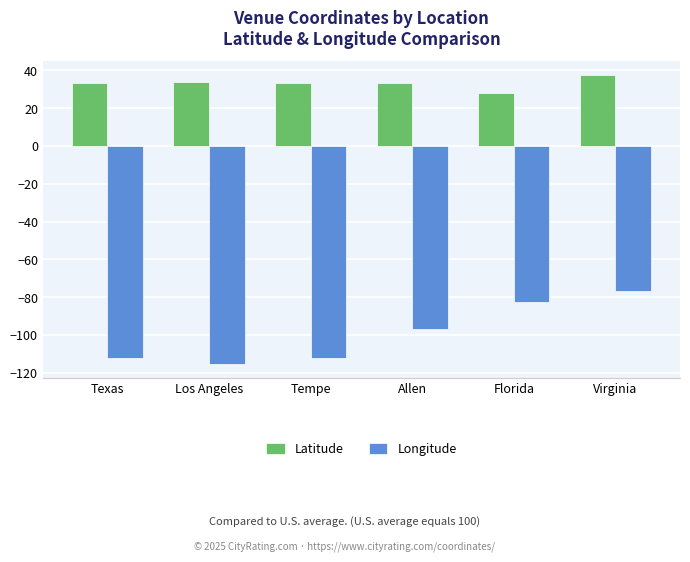

At how many categories does at least one series exceed 2?

6